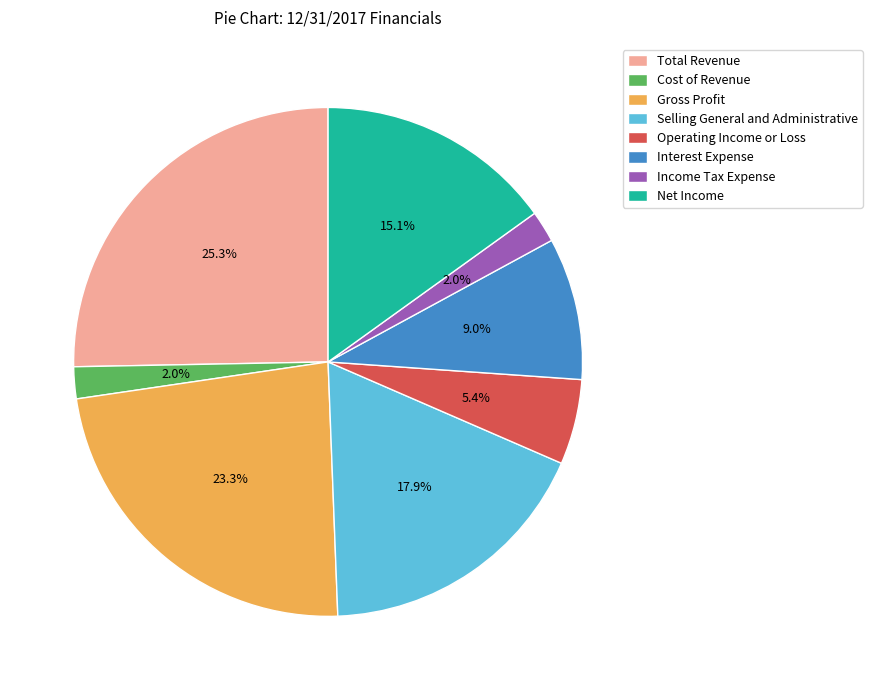

Is there a majority slice in this chart?

No